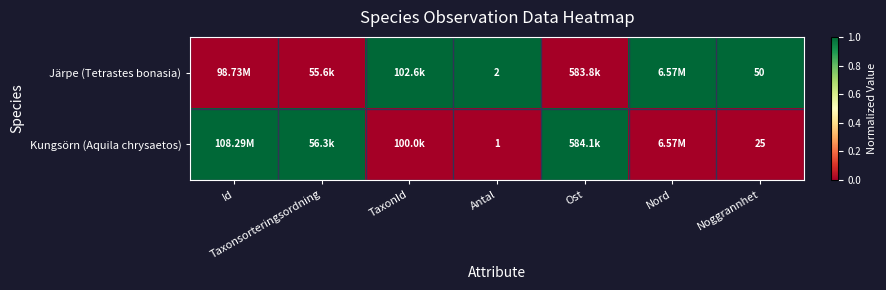

Is the value of Kungsörn (Aquila chrysaetos) at Taxonsorteringsordning greater than the value of Järpe (Tetrastes bonasia) at TaxonId?

No